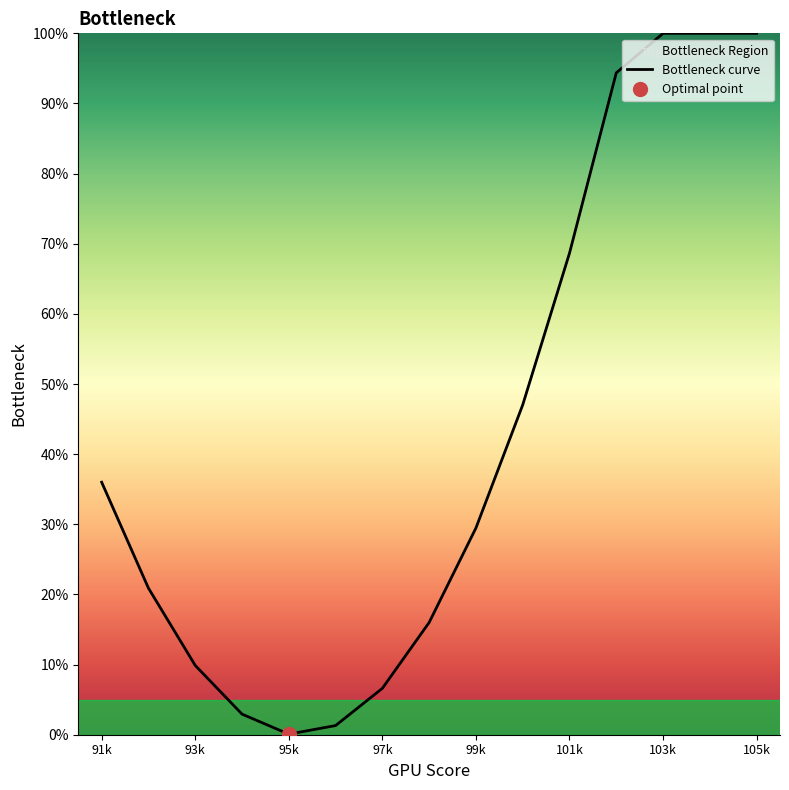

True or false: Bottleneck curve has a value of 68.7 at 101k.

True